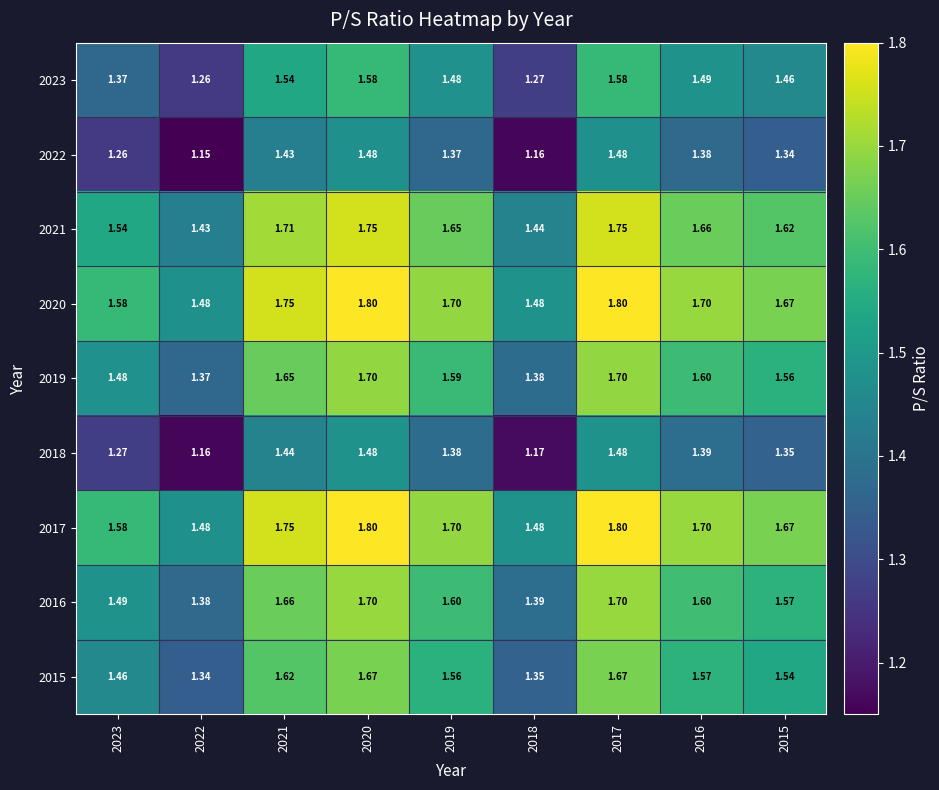

Is the value of 2017 at 2021 greater than the value of 2023 at 2018?

Yes